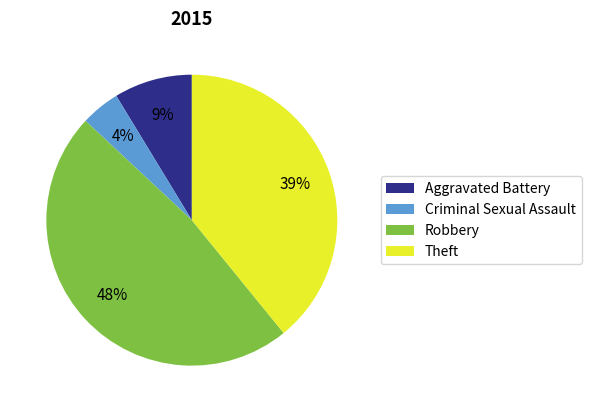

How many segments does this pie chart have?

4